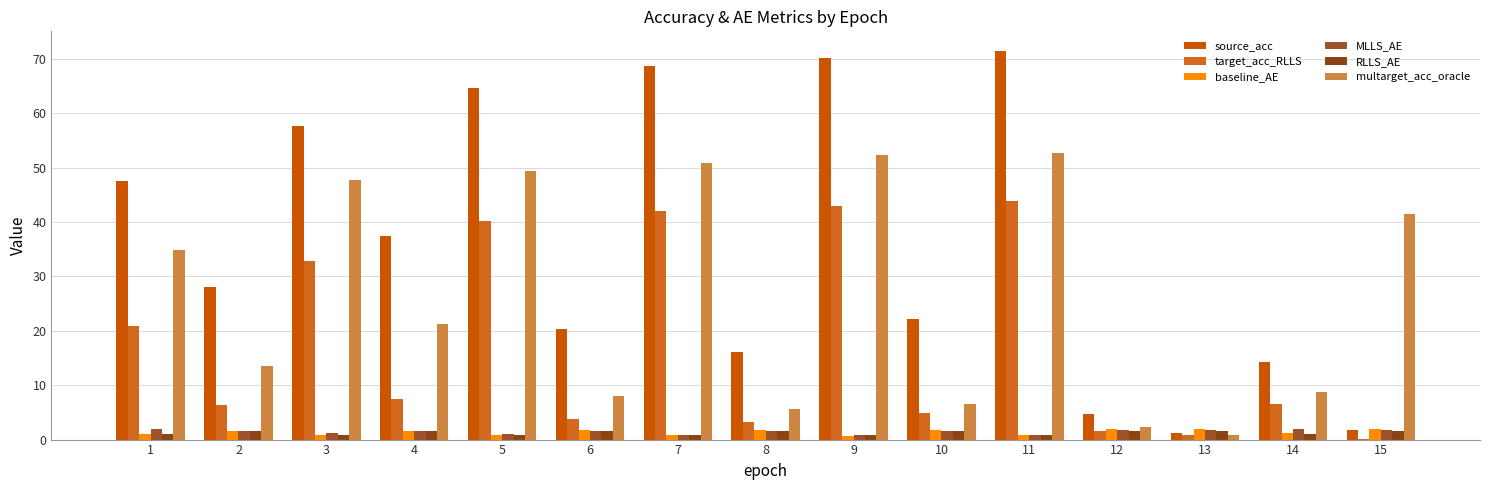

What is the minimum value shown in the chart?

0.2